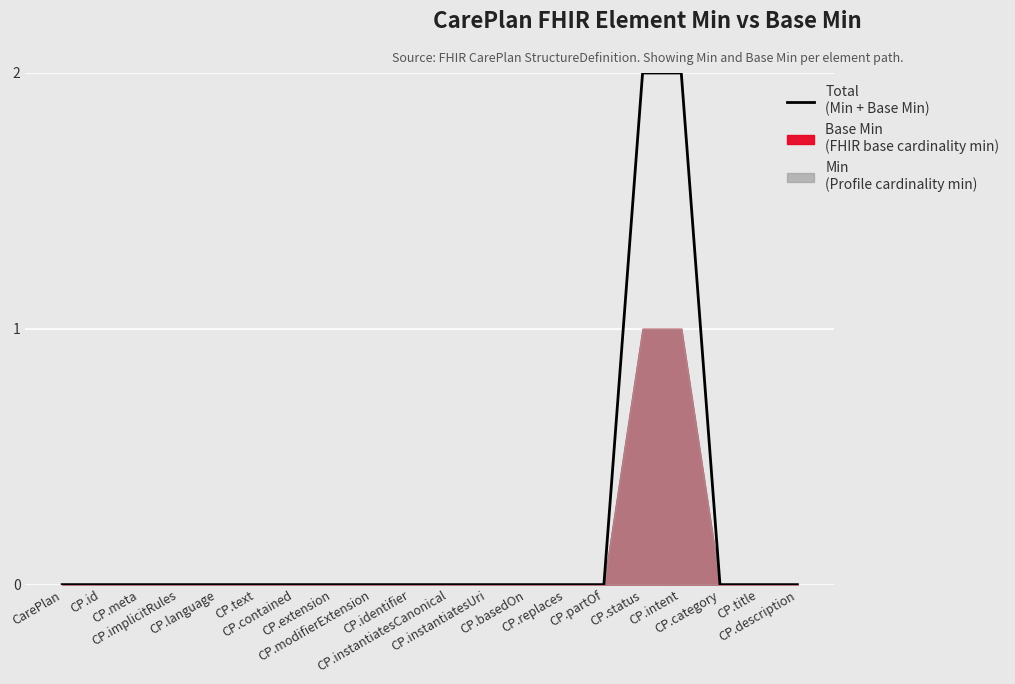

List the labels in order of value, smallest first.

CarePlan, CP.id, CP.meta, CP.implicitRules, CP.language, CP.text, CP.contained, CP.extension, CP.modifierExtension, CP.identifier, CP.instantiatesCanonical, CP.instantiatesUri, CP.basedOn, CP.replaces, CP.partOf, CP.category, CP.title, CP.description, CP.status, CP.intent